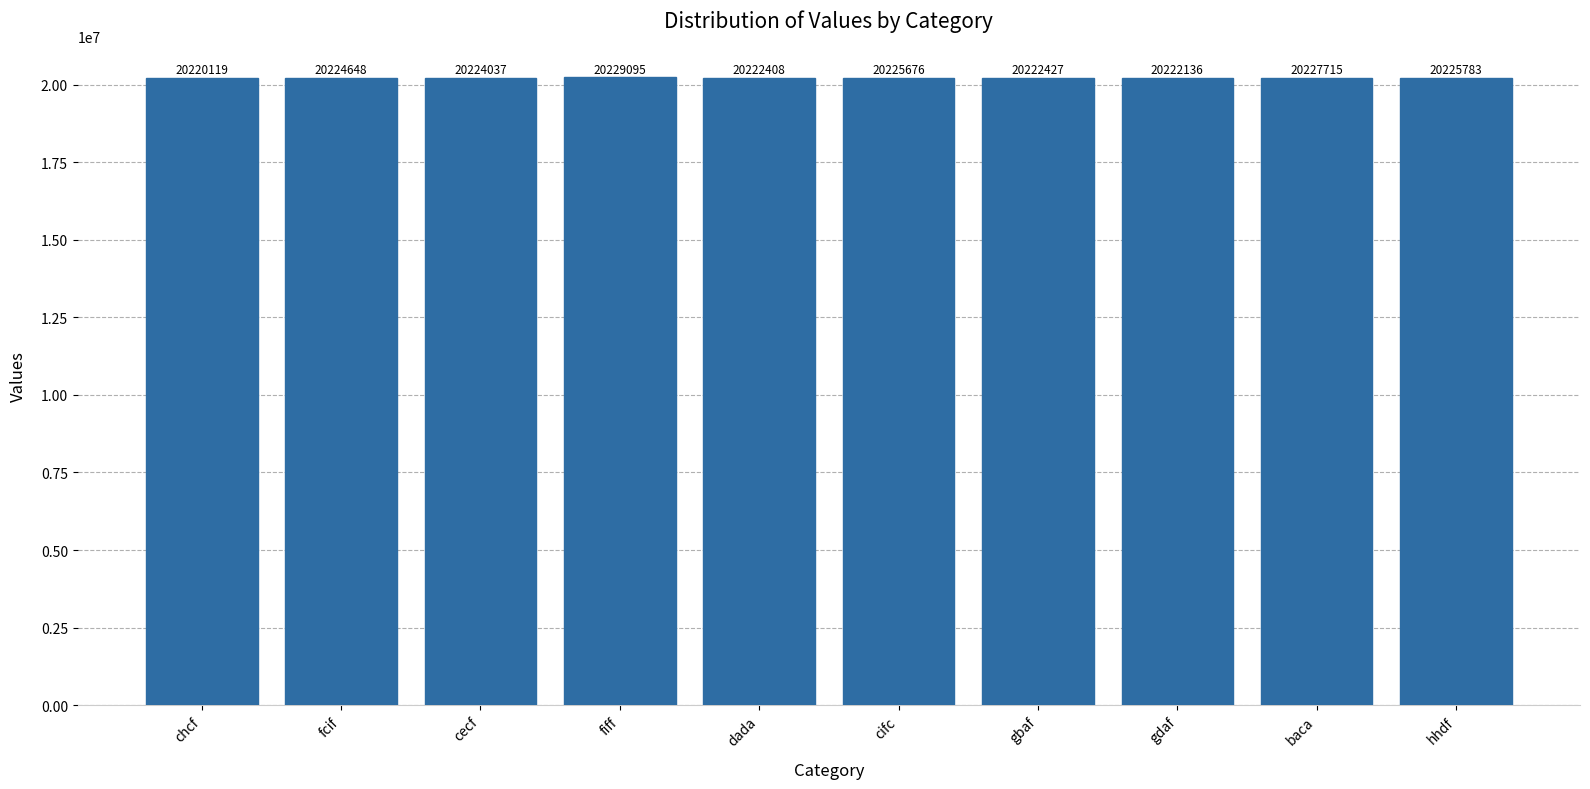

What position from the right is gdaf?

3